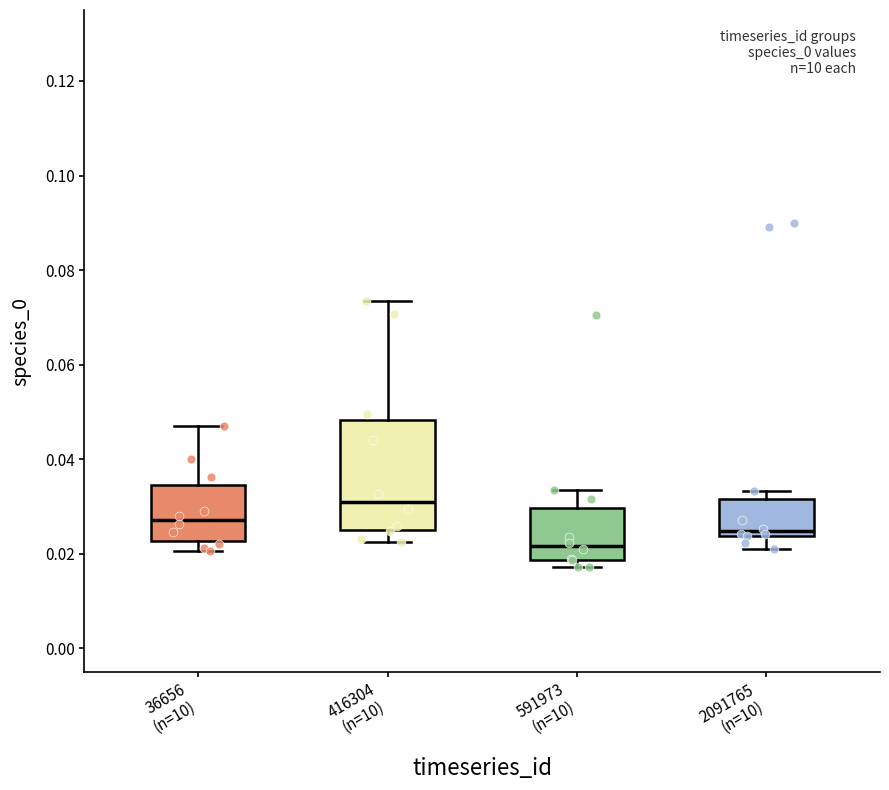

Which box is the tallest, from its lower edge to its upper edge?

416304 (n=10)